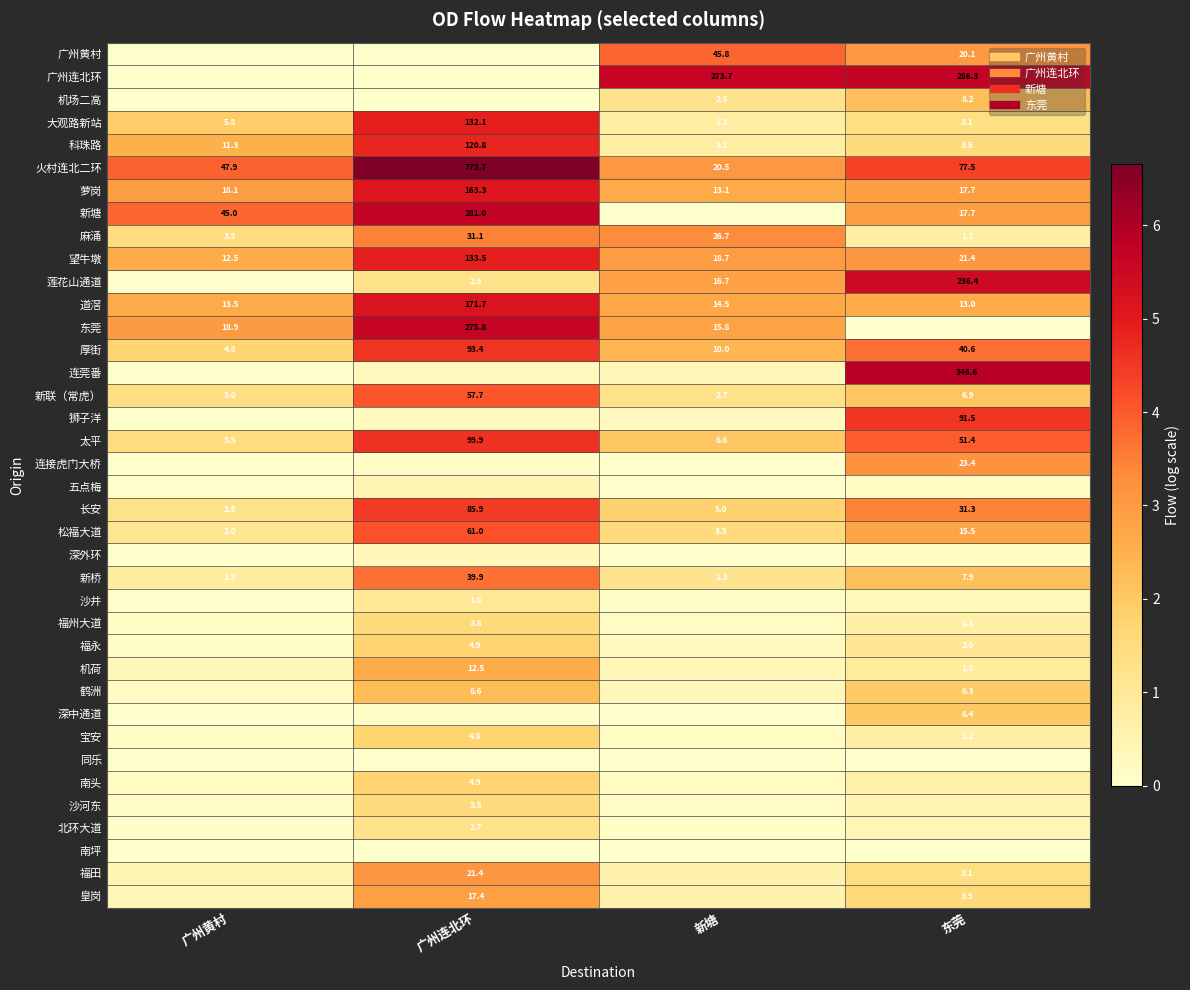

List the labels in order of 深外环 value, largest first.

广州连北环, 东莞, 新塘, 广州黄村